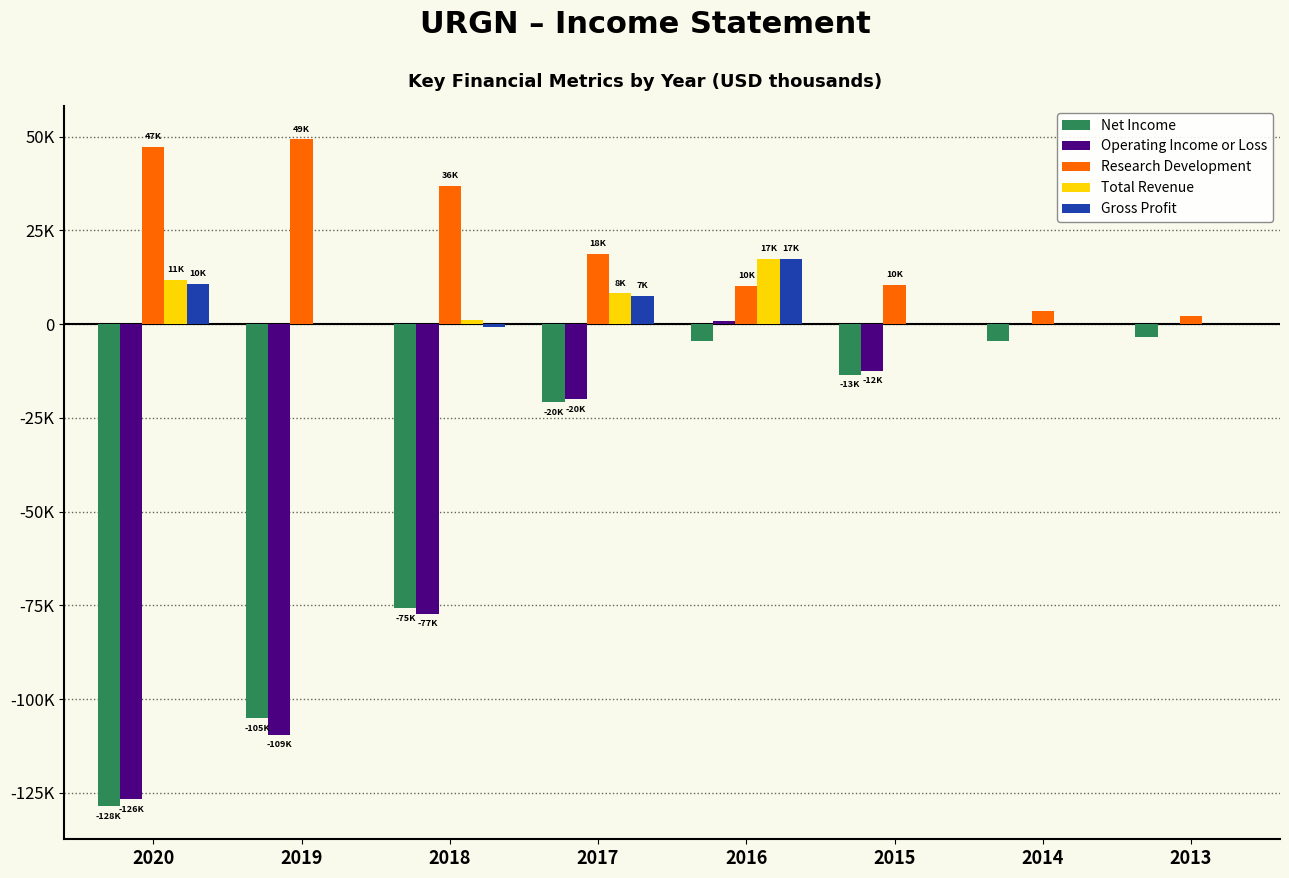

The Net Income series shows -3300 at 2013. True or false?

True